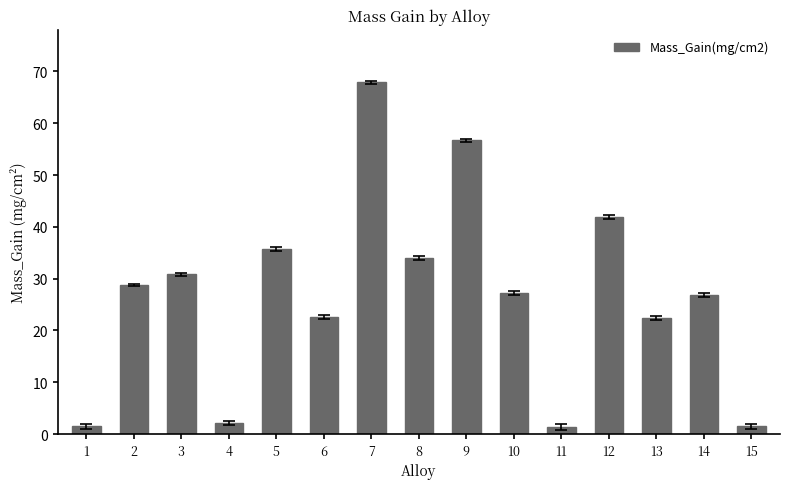

What is the approximate value at 7?

67.9